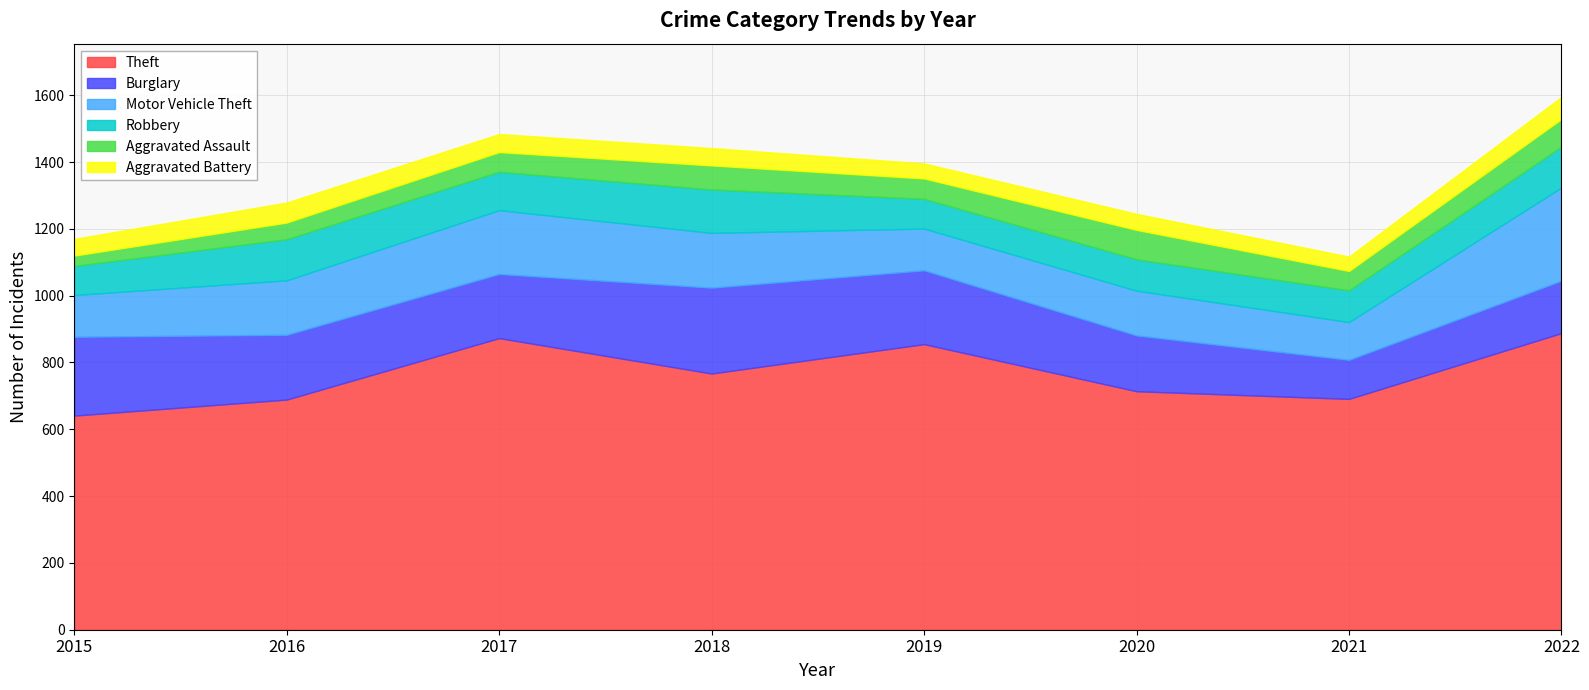

True or false: Motor Vehicle Theft and Aggravated Battery intersect in this chart.

False